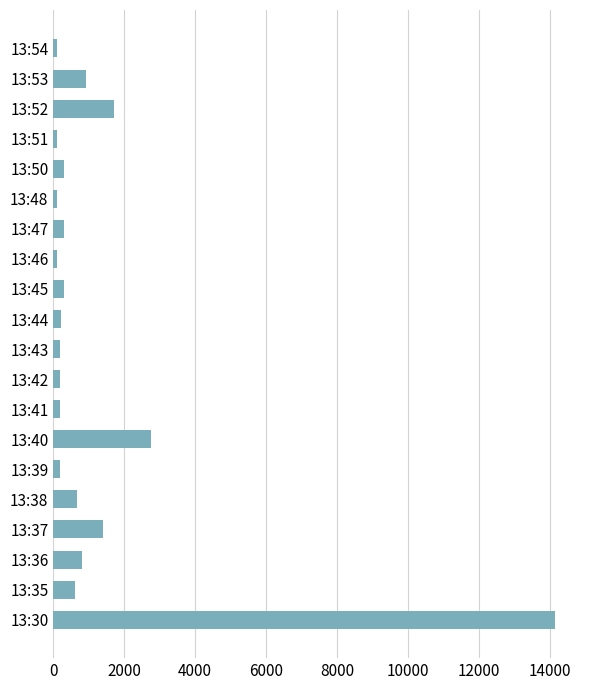

What is the sum of all values?

25359